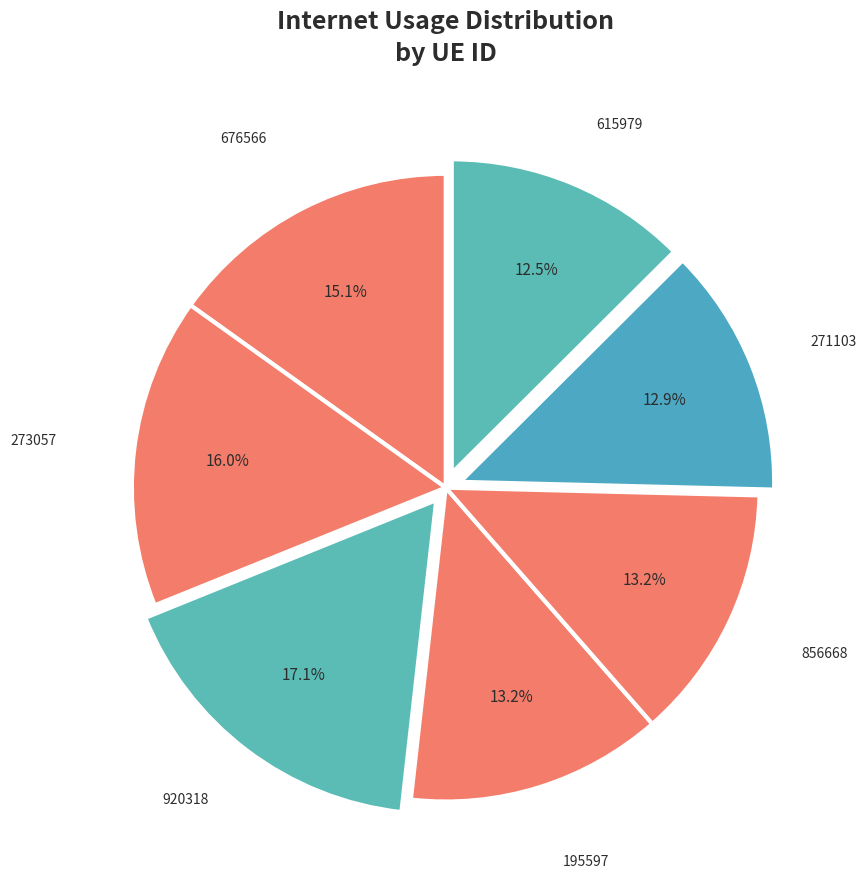

Which slice is the largest?

920318